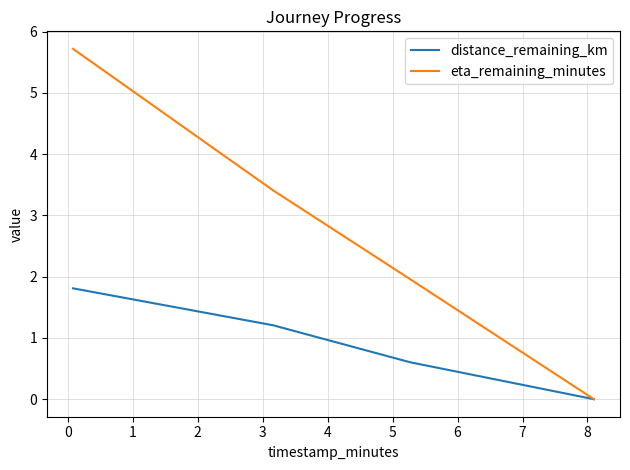

List the series in order of their peak value, lowest first.

distance_remaining_km, eta_remaining_minutes